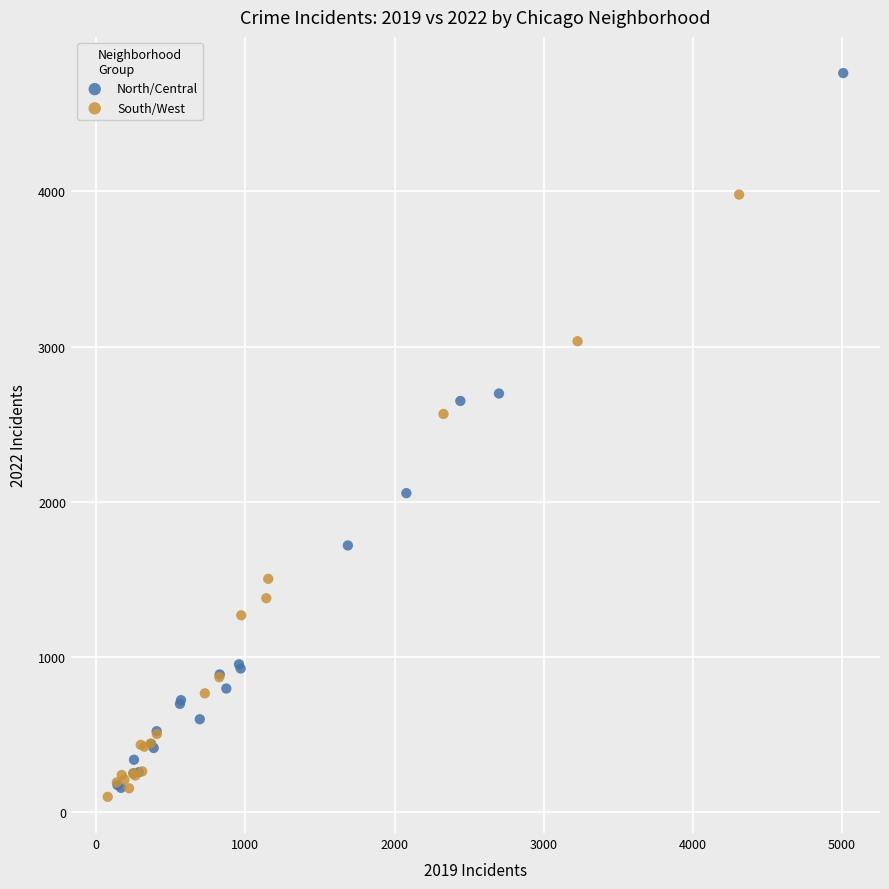

Which series contains the highest Y value?

North/Central